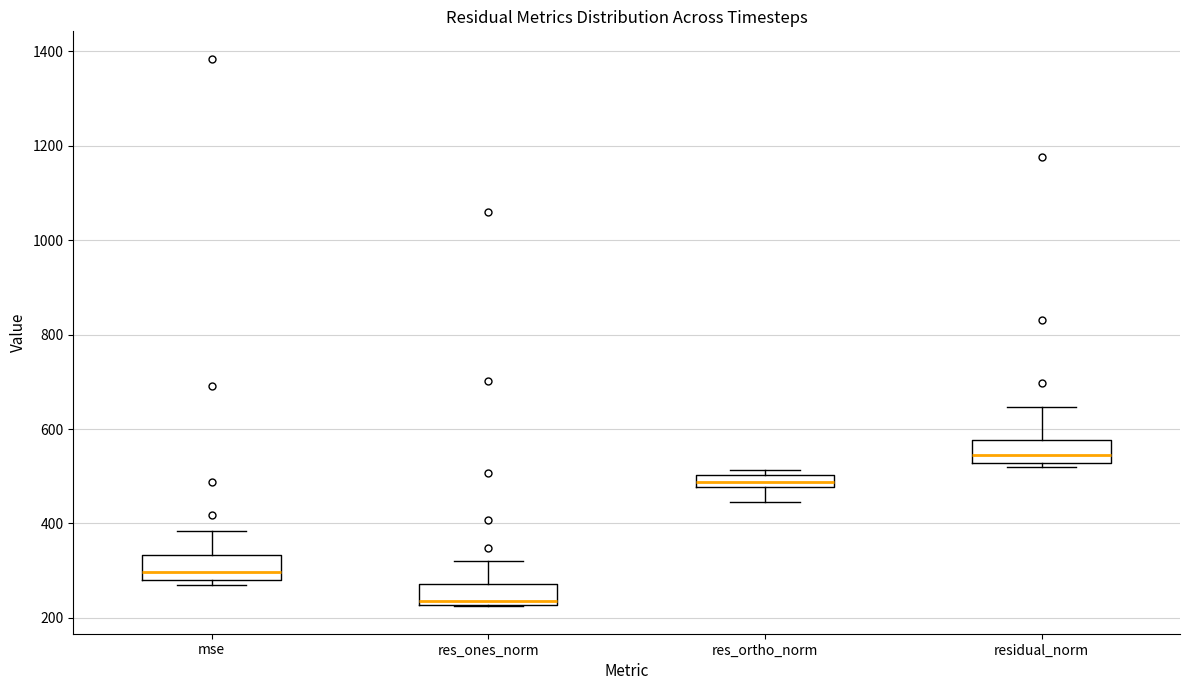

Where is the lower edge of the box for res_ortho_norm on the y-axis? The values are not printed on the chart, so give them approximately, as read against the axis.

480